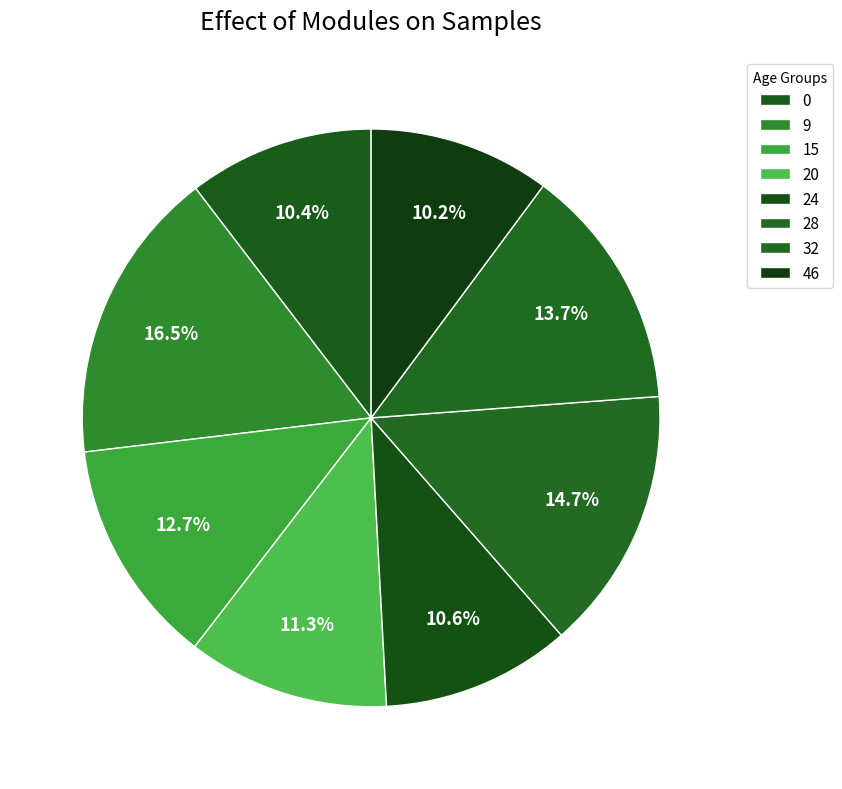

How many segments does this pie chart have?

8